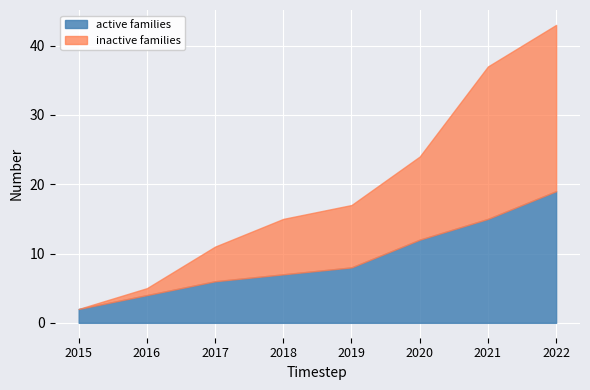

What is the total value across all series at 2022?

43